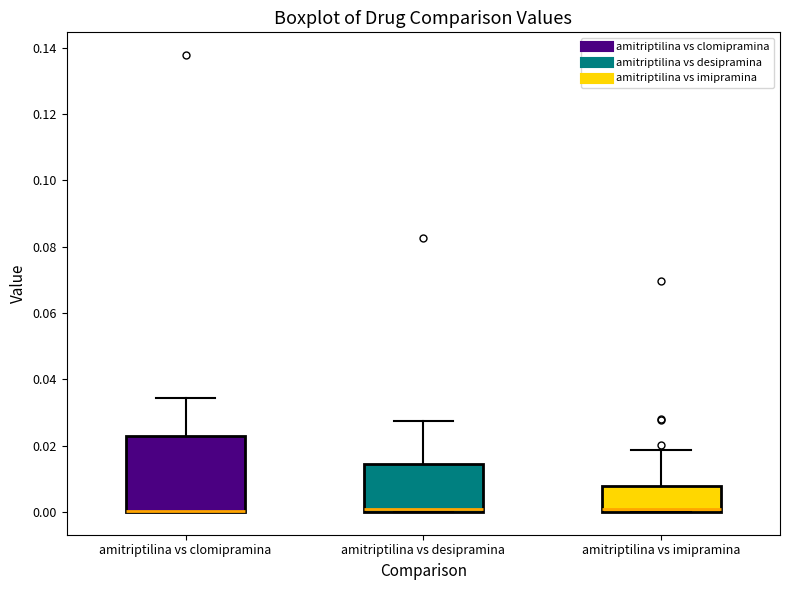

Reading left to right, transcribe this box plot: for each box, give where its median line is, the range the box spans, and where its two whiskers end, as read against the y-axis. The values are not printed on the chart, so give them approximately, as read against the axis.

amitriptilina vs clomipramina: median 0.000 (drawn on the box's lower edge), box 0.000 to 0.022, whiskers 0.000 to 0.034
amitriptilina vs desipramina: median 0.000 (just above the box's lower edge), box 0.000 to 0.014, whiskers 0.000 to 0.028
amitriptilina vs imipramina: median 0.000 (just above the box's lower edge), box 0.000 to 0.008, whiskers 0.000 to 0.018